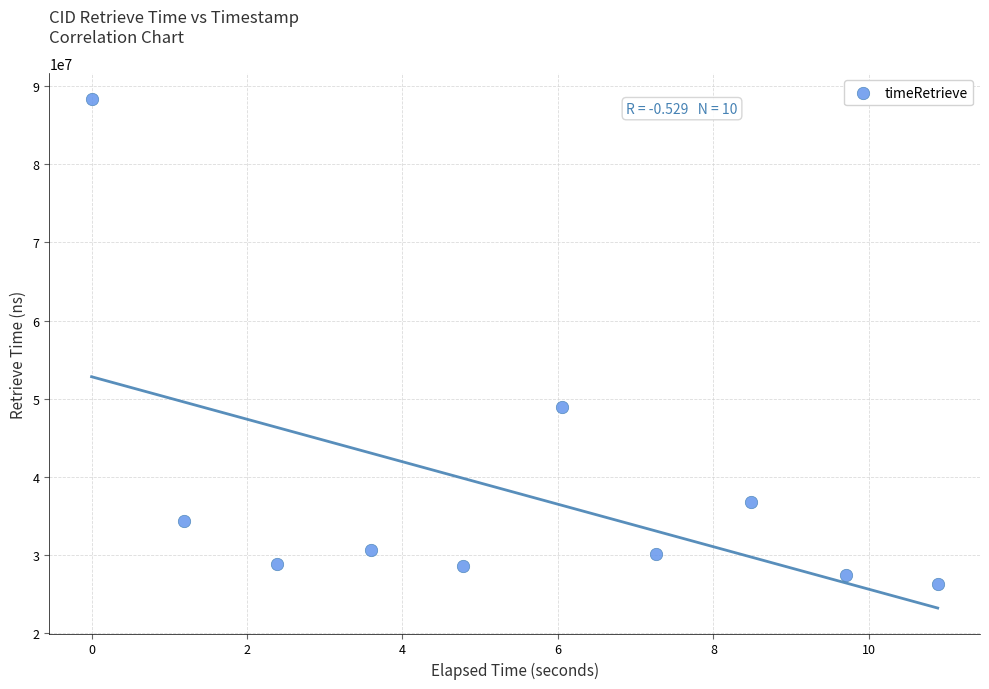

What is the range of Y values (max minus min)?

62035672